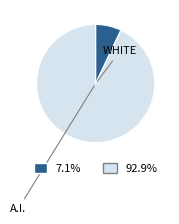

Does any single category account for the majority?

Yes